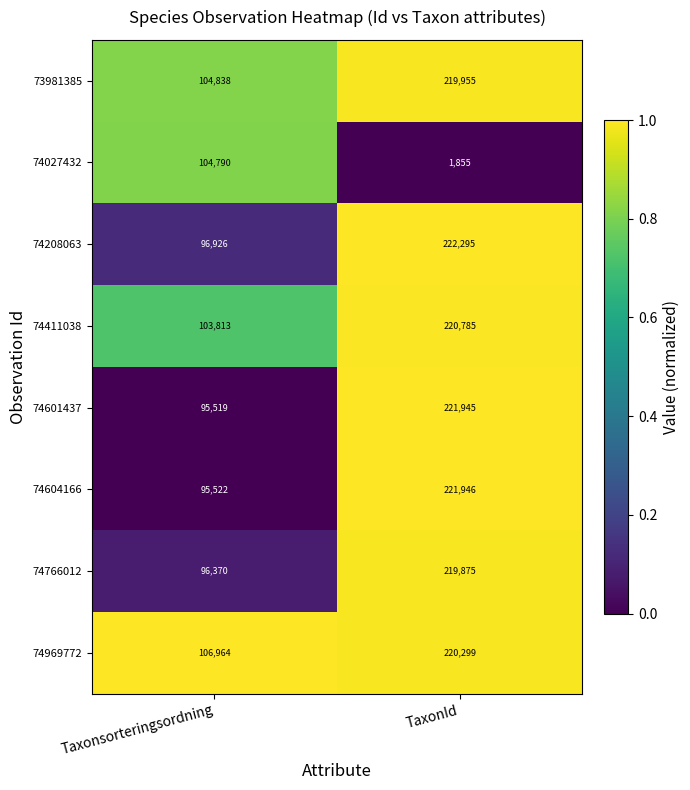

What is the sum of the 74766012 values at Taxonsorteringsordning and TaxonId?

316245